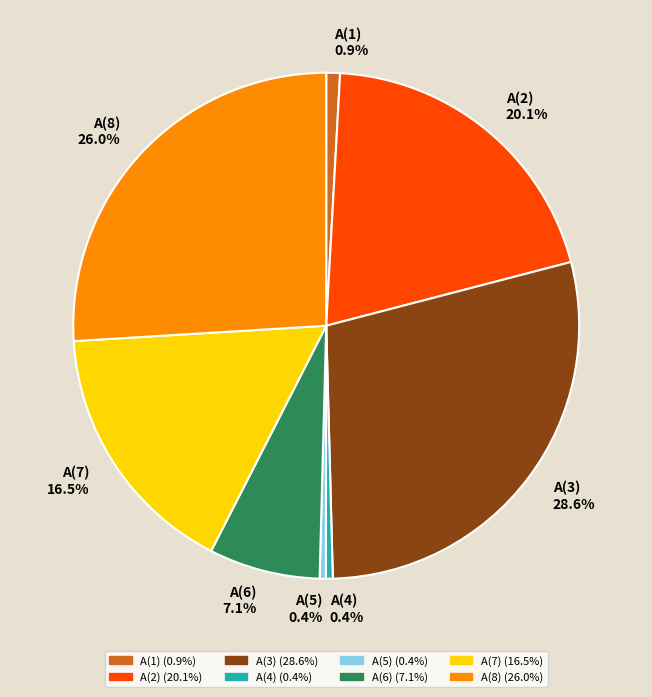

How many slices are in this pie chart?

8